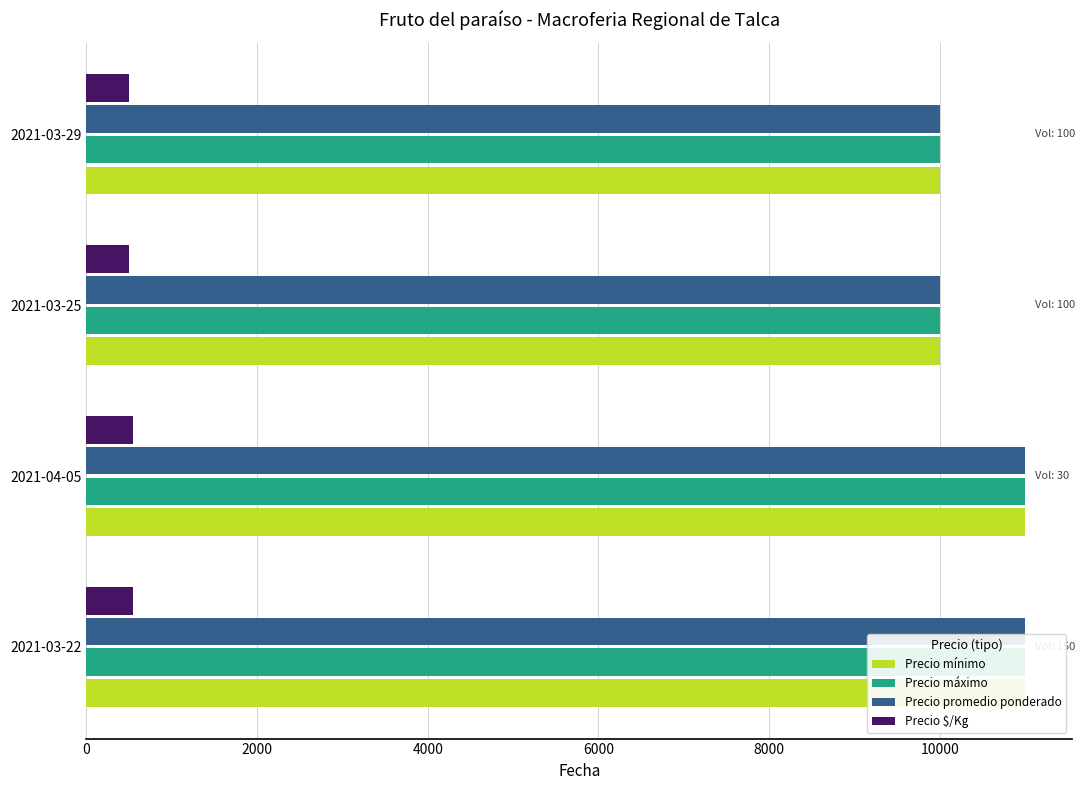

Which has a higher value, 2021-04-05 or 2021-03-22?

2021-04-05